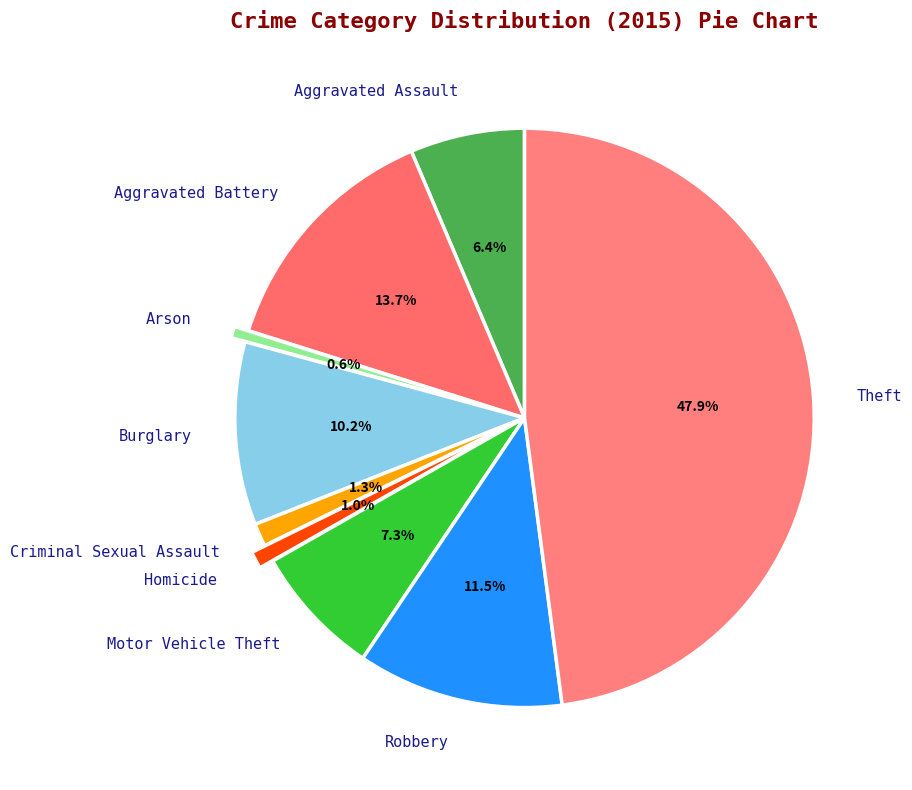

What portion of the pie excludes Homicide?

99.0%